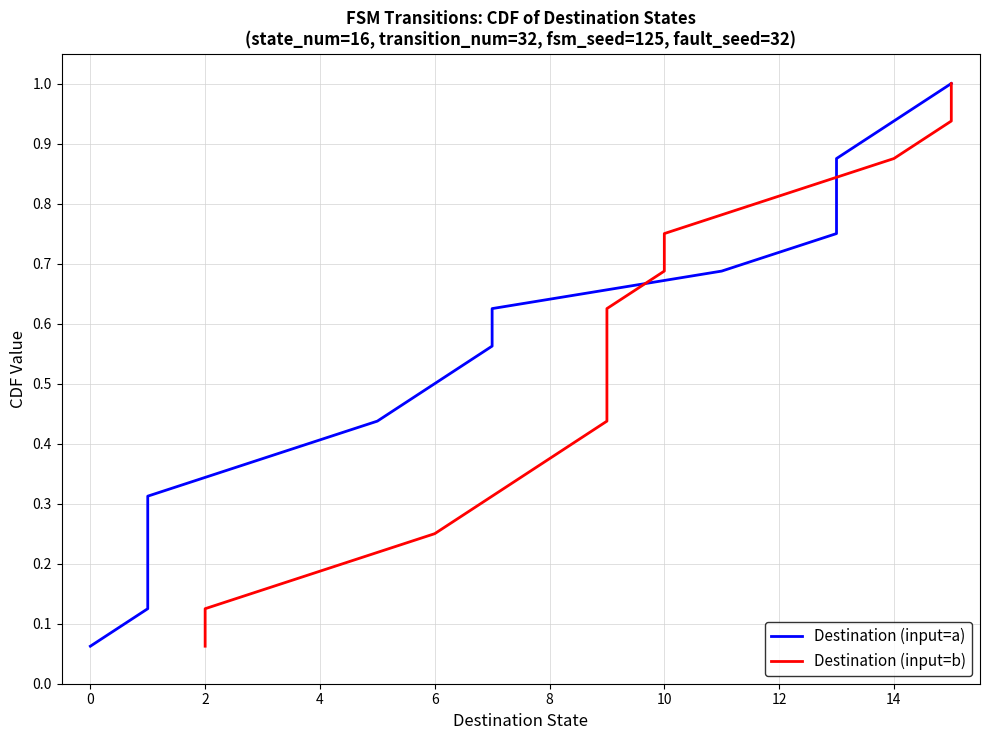

What is the label of the 2nd point from the right?

14